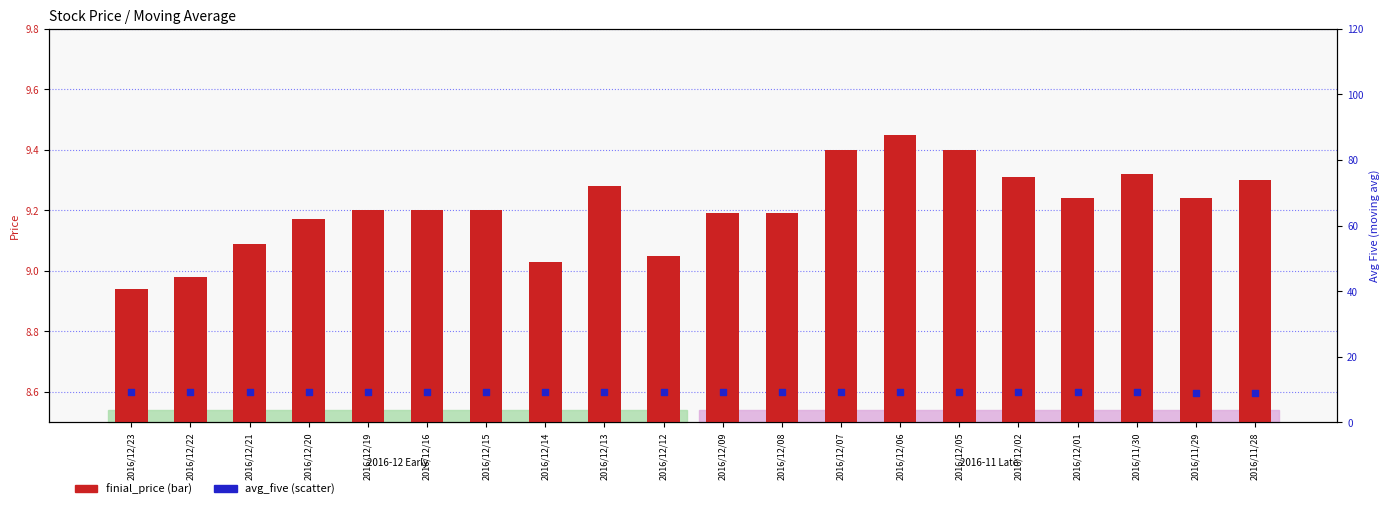

Which series has the widest spread of Y values?

finial_price